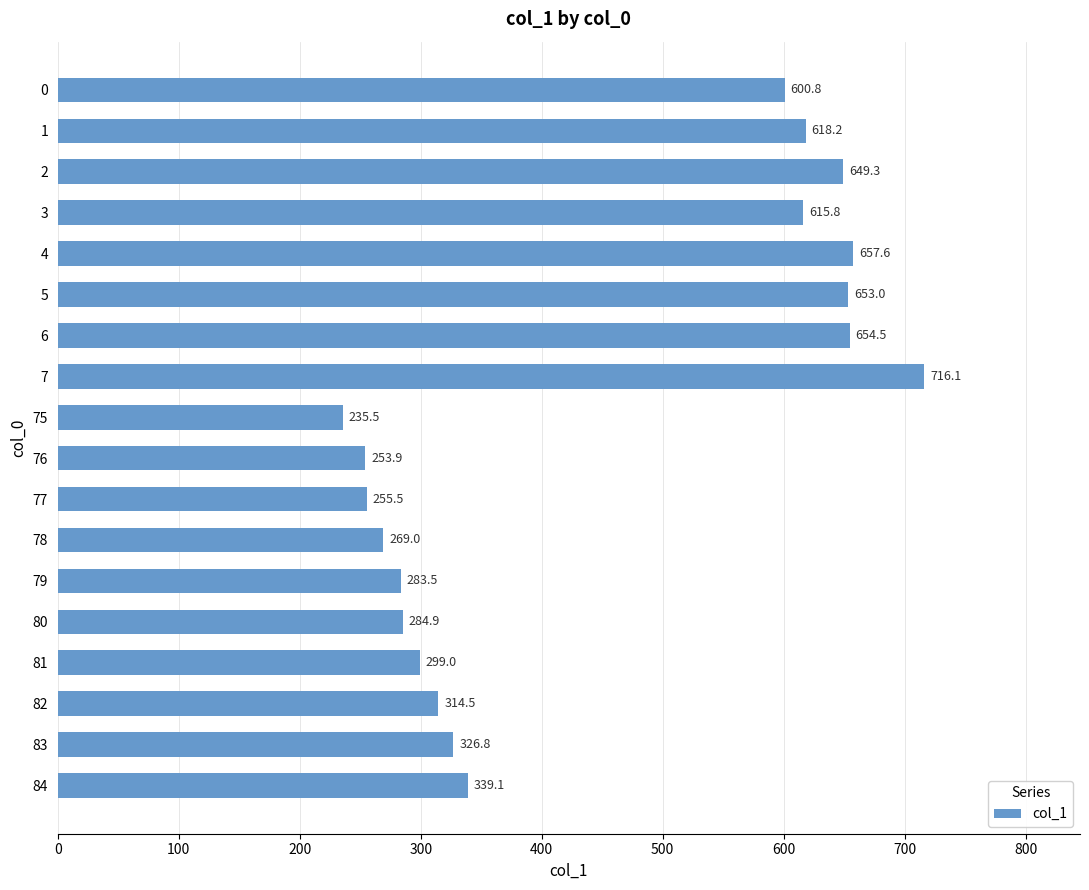

Count the number of categories in the chart.

18